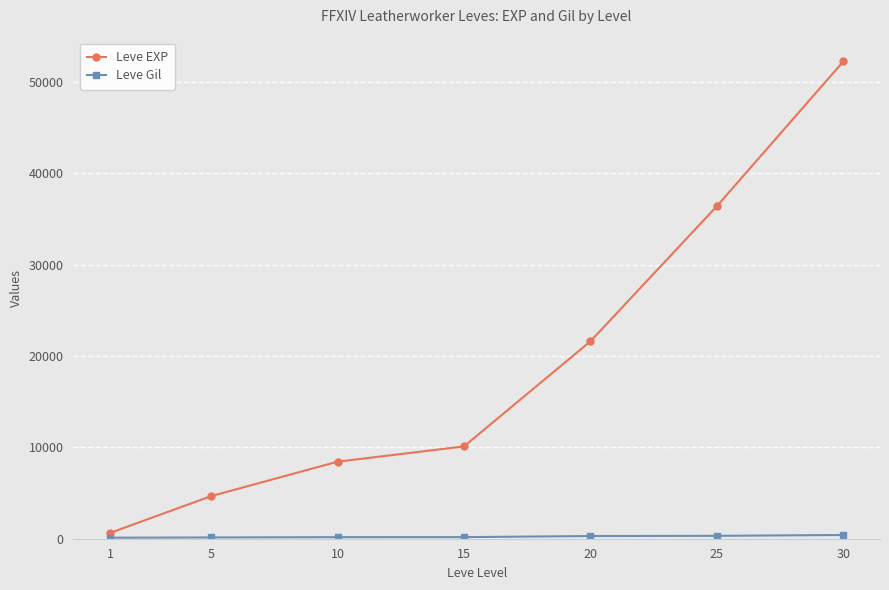

At which category is the sum across all series the highest?

30